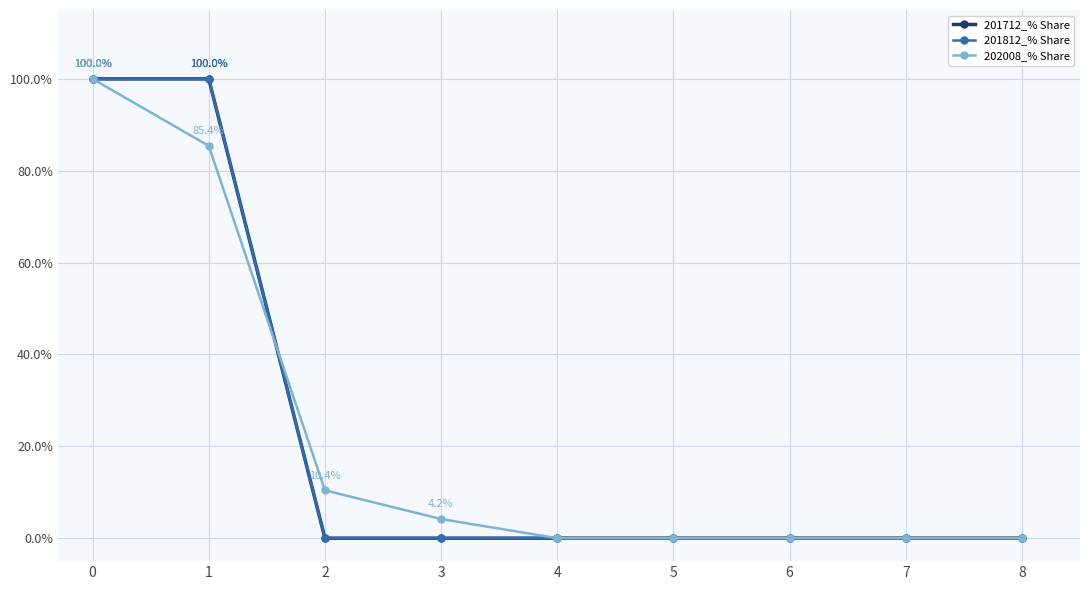

List the labels in order of 201712_% Share value, largest first.

0, 1, 2, 3, 4, 5, 6, 7, 8